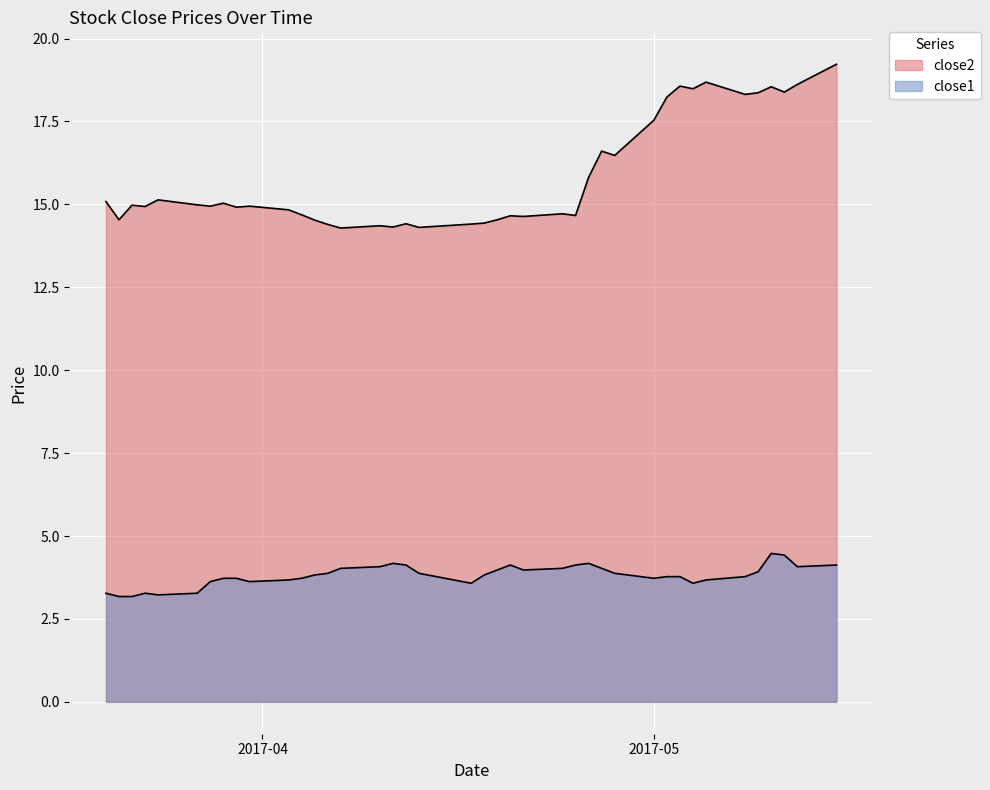

Reading left to right, transcribe all the data shown in this chart.

close2: 15.1	14.5	15.0	14.9	15.1	15.0	14.9	15.0	14.9	14.9	14.8	14.7	14.5	14.4	14.3	14.4	14.3	14.4	14.3	14.4	14.4	14.5	14.7	14.6	14.7	14.7	15.8	16.6	16.5	17.5	18.2	18.6	18.5	18.7	18.3	18.4	18.5	18.4	18.6	19.2
close1: 3.3	3.2	3.2	3.3	3.2	3.3	3.6	3.7	3.7	3.6	3.7	3.7	3.8	3.9	4.0	4.1	4.2	4.1	3.9	3.6	3.8	4.0	4.1	4.0	4.0	4.1	4.2	4.0	3.9	3.7	3.8	3.8	3.6	3.7	3.8	3.9	4.5	4.4	4.1	4.1